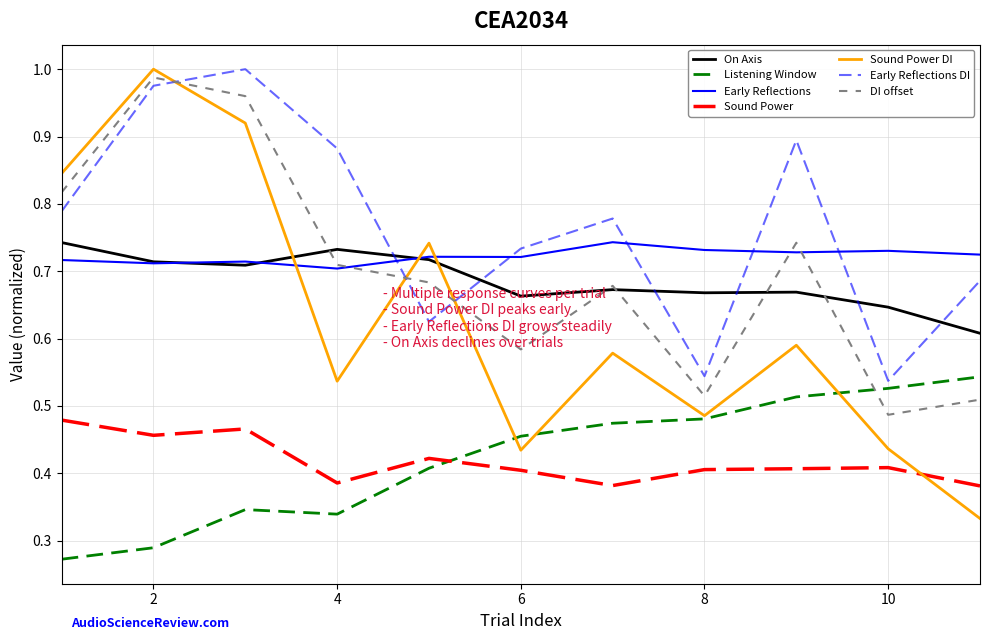

Which series has the largest total across all categories?

Early Reflections DI